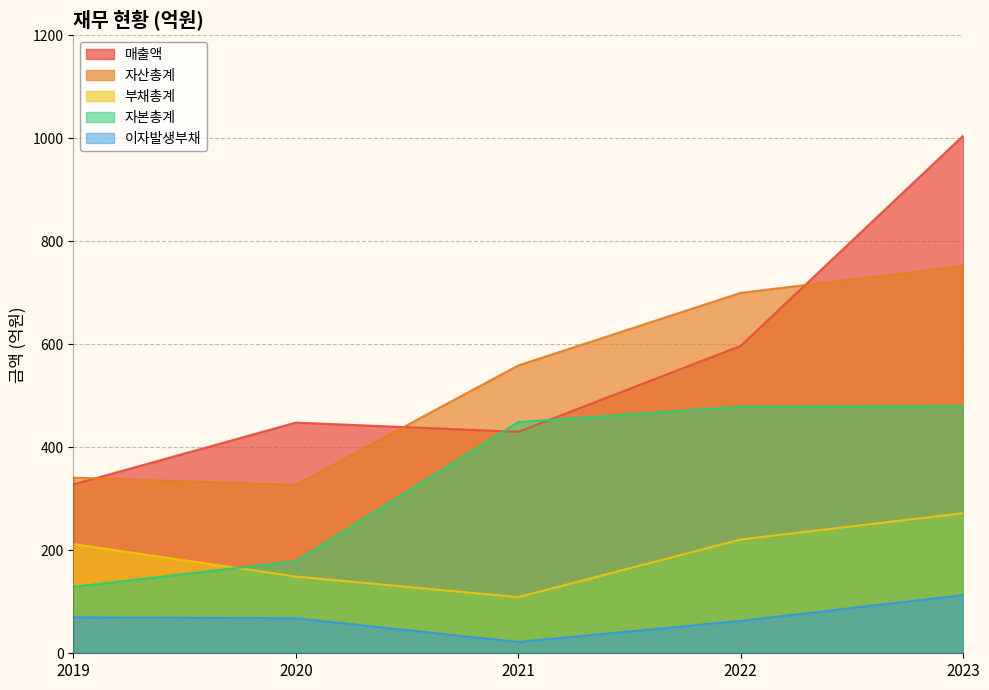

At which label does 부채총계 reach its peak?

2023